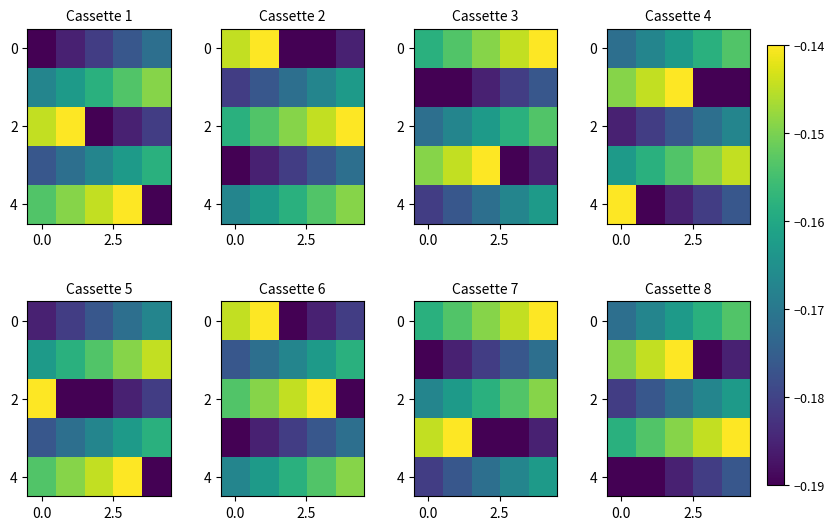

Between 3 and 0.0, which is larger?

3